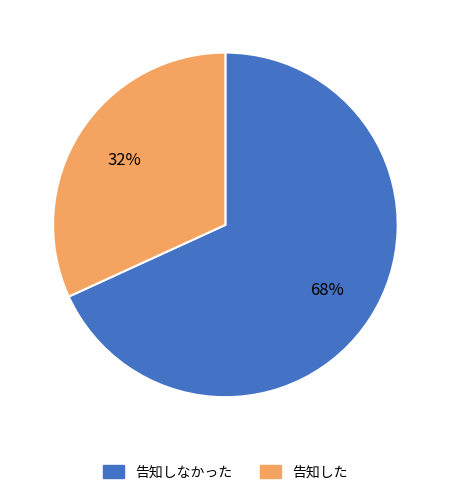

To the nearest percent, what is the average slice percentage?

50%